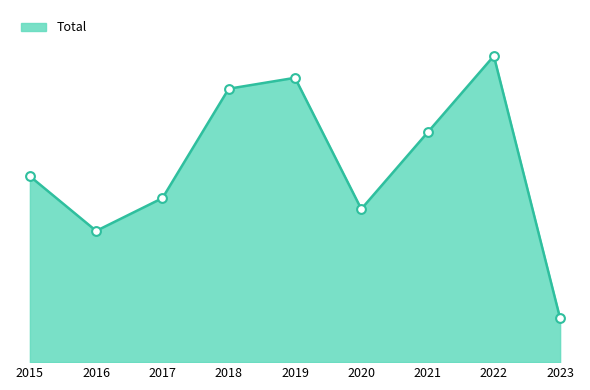

What is the ratio of the value at 2018 to the value at 2016?

2.1